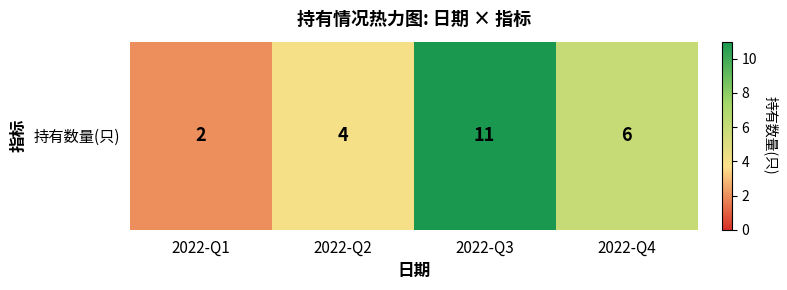

True or false: the data shows 4 at 2022-Q2.

True